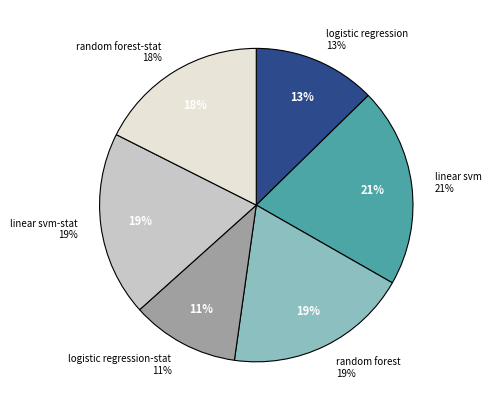

What is the total percentage of logistic regression and random forest-stat?

30.2%